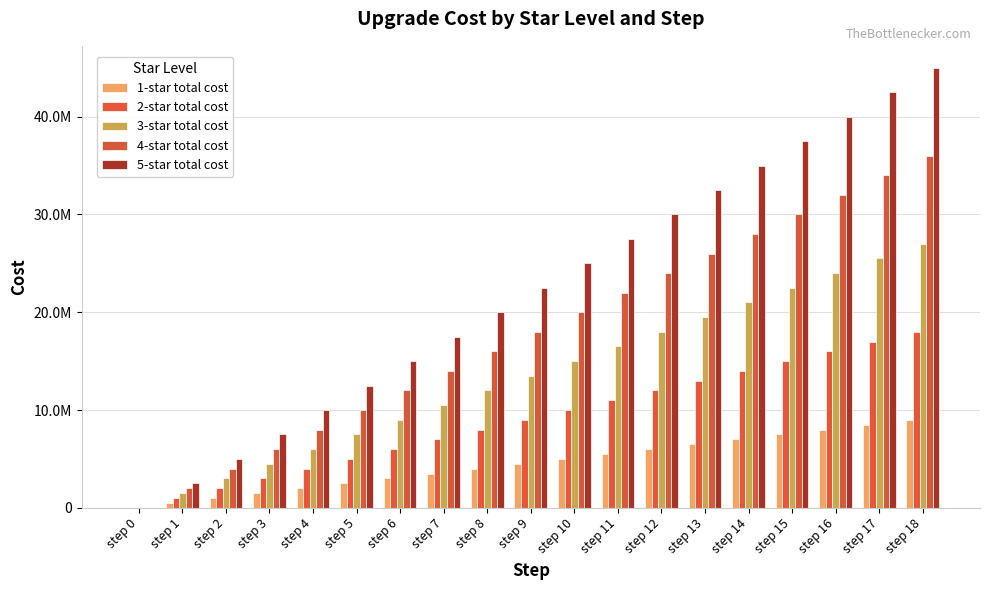

Are the bars grouped side by side (vs. stacked)?

Yes